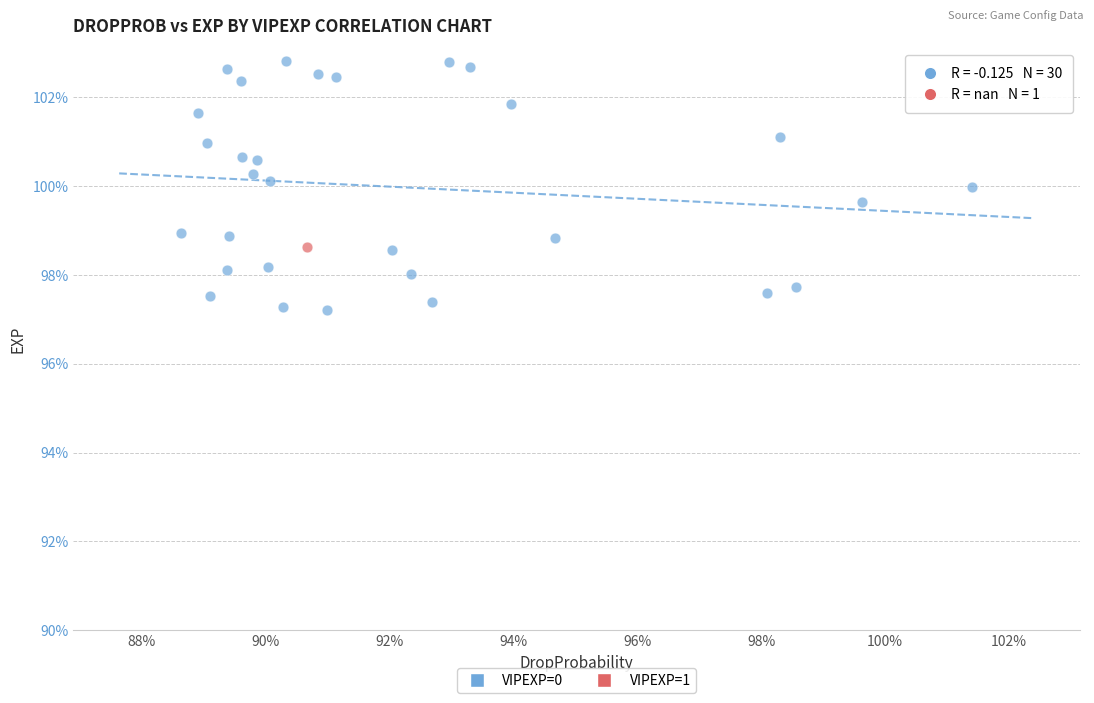

What are all the series names shown in the legend?

VIPEXP=0, VIPEXP=1